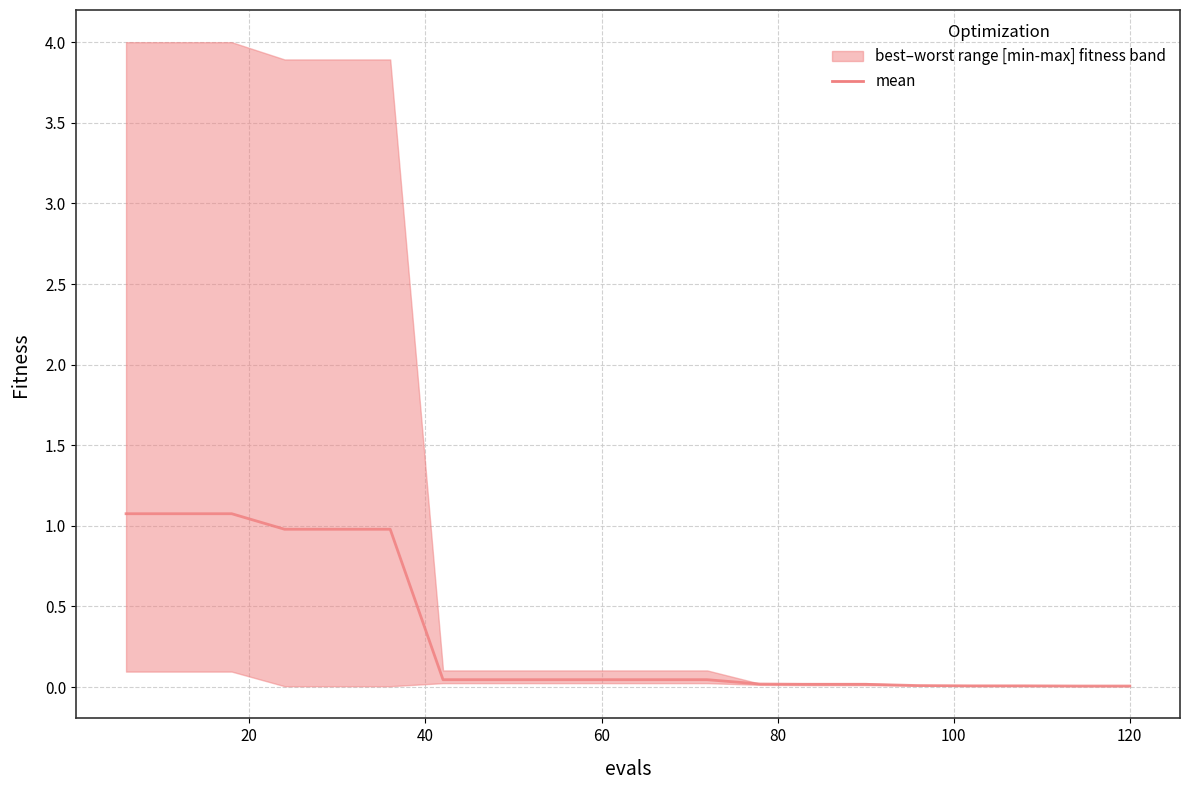

What is the difference between the maximum and minimum values?

1.1